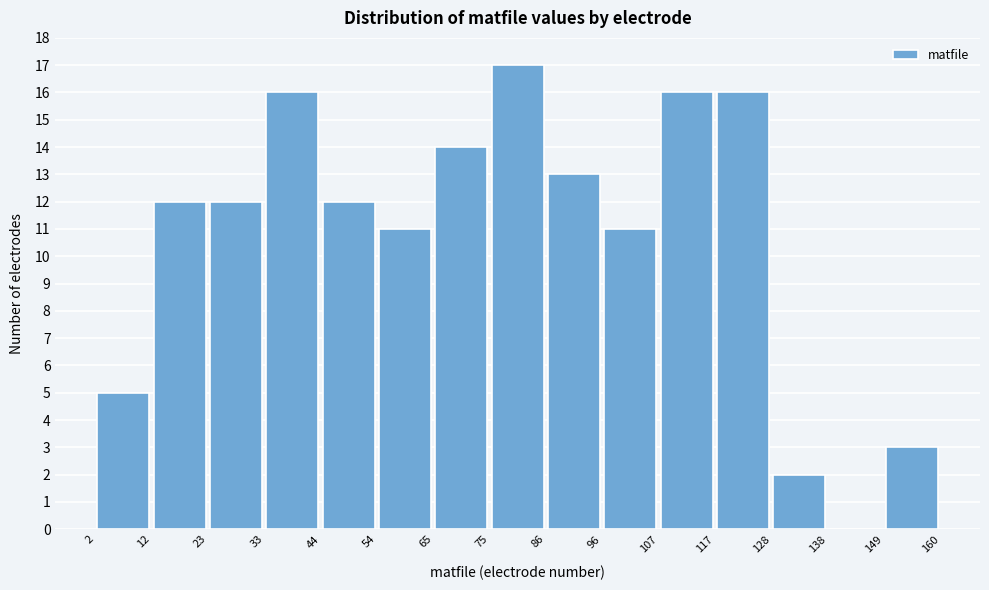

How tall is the bar that spans 75 to 86 on the x-axis? The values are not printed on the chart, so give them approximately, as read against the axis.

17